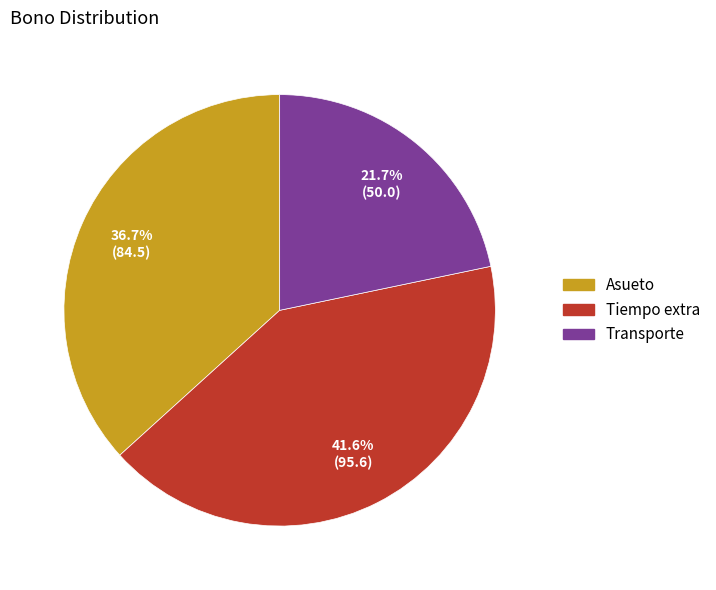

To the nearest percent, what percentage of the pie is Tiempo extra?

42%